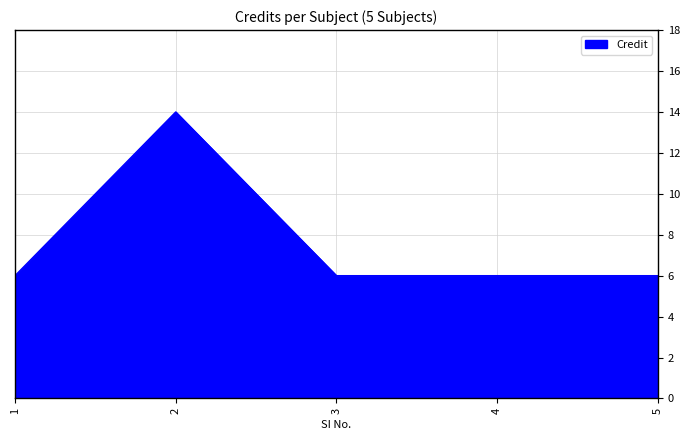

Approximately how many times larger is the value at 2 compared to 1?

2.3